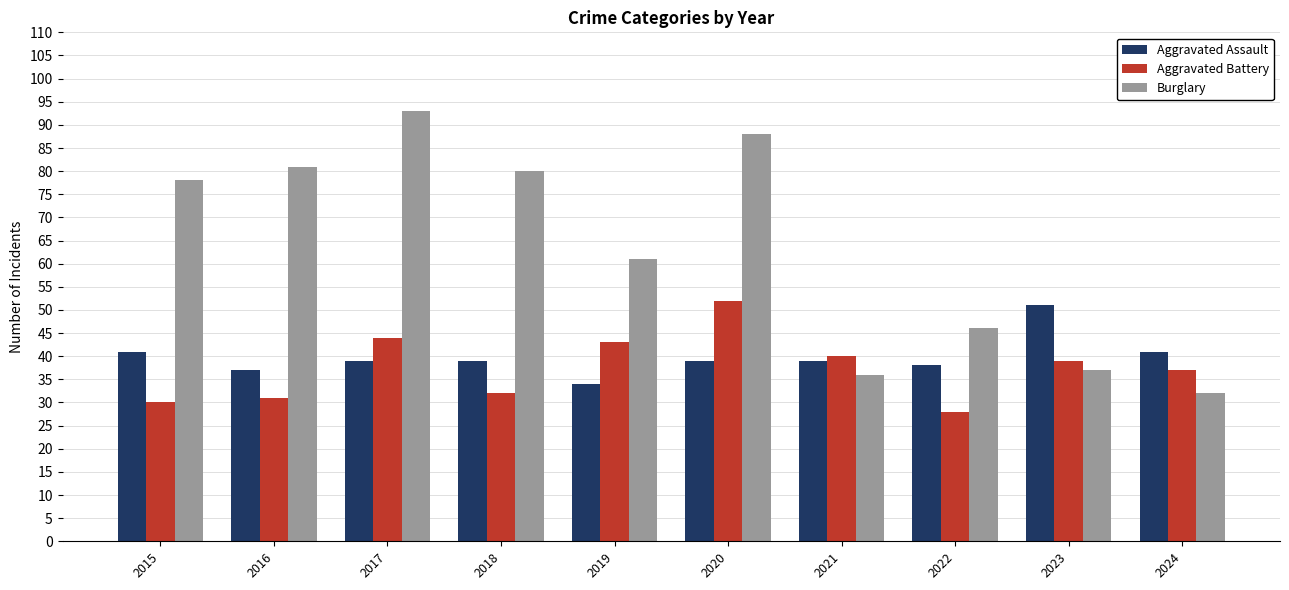

How many bars are there in total?

30